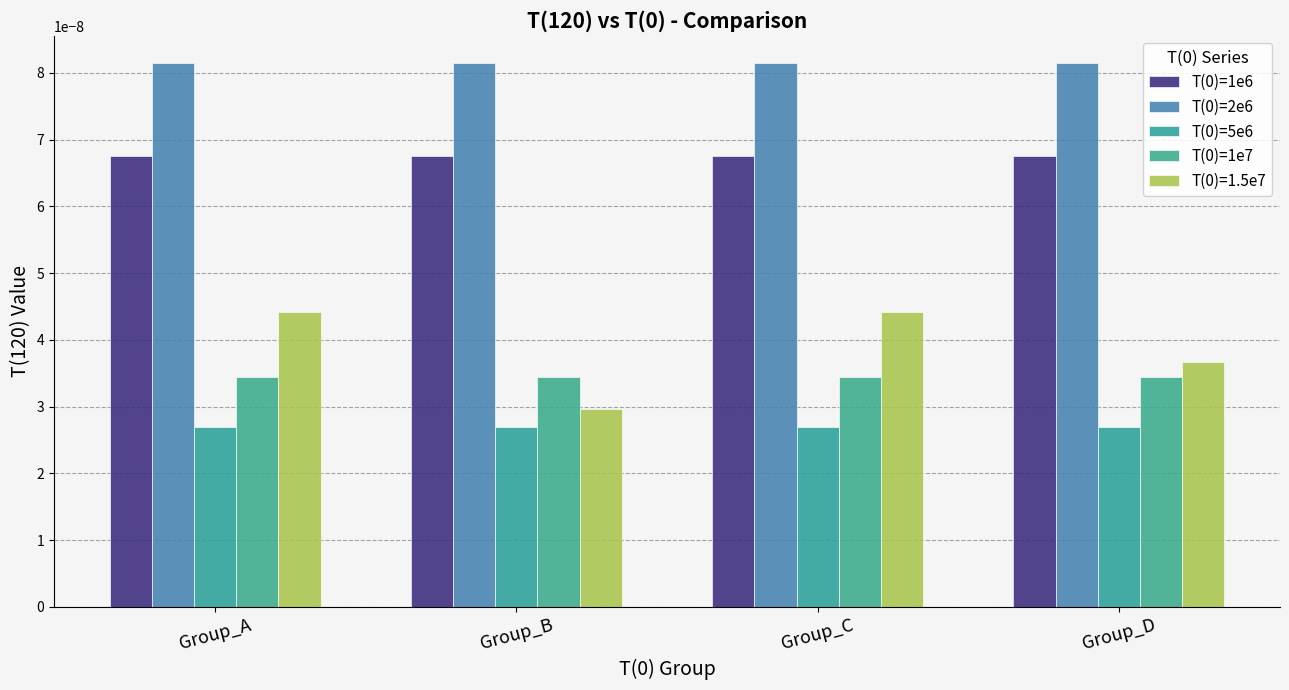

How many groups of bars are there?

4